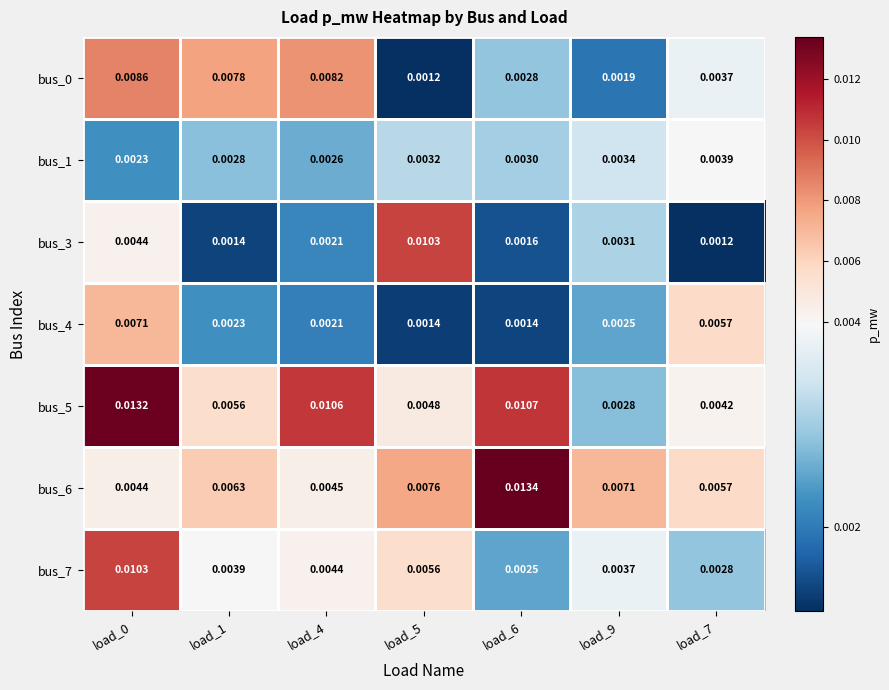

At how many categories does at least one series exceed 0?

7